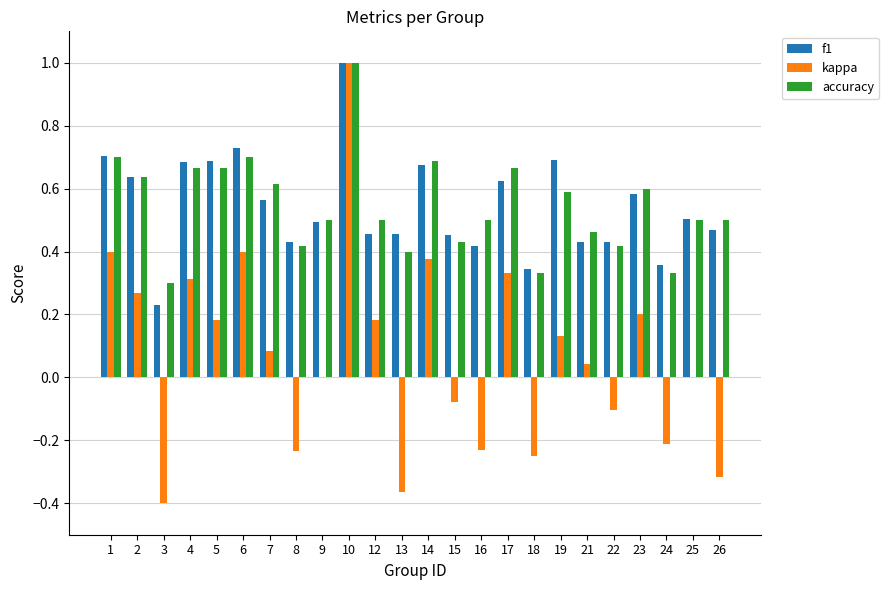

At which label is accuracy closest to 0?

3